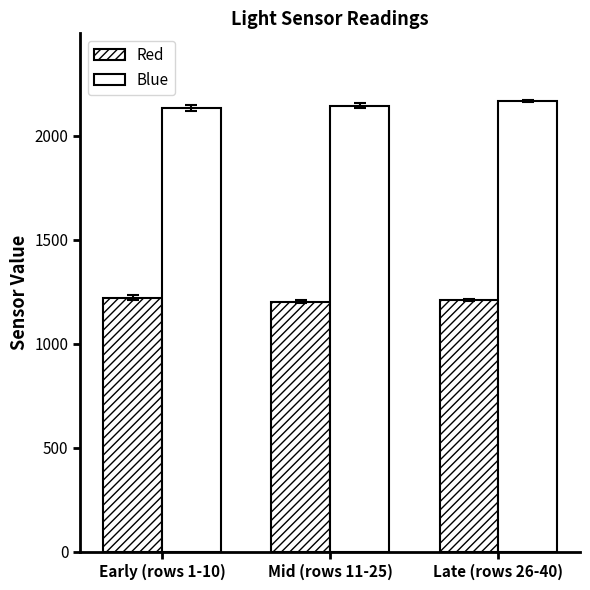

Which series has the largest range (max minus min)?

Blue